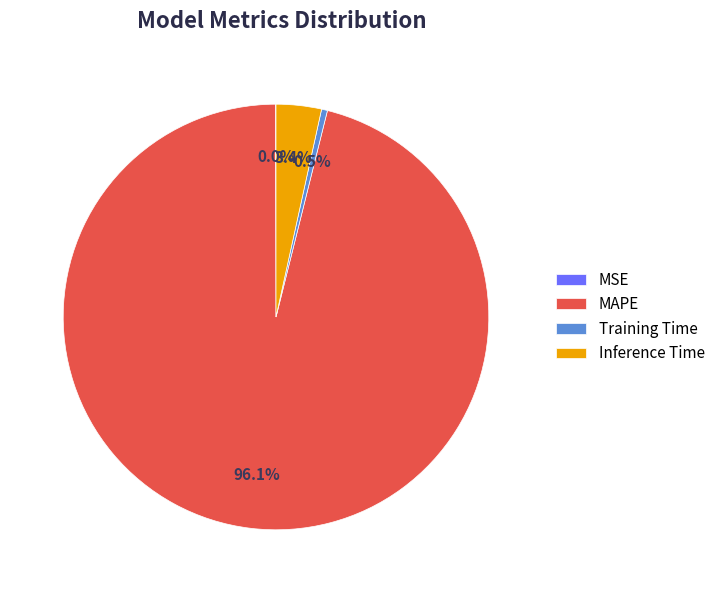

Which category accounts for the majority?

MAPE